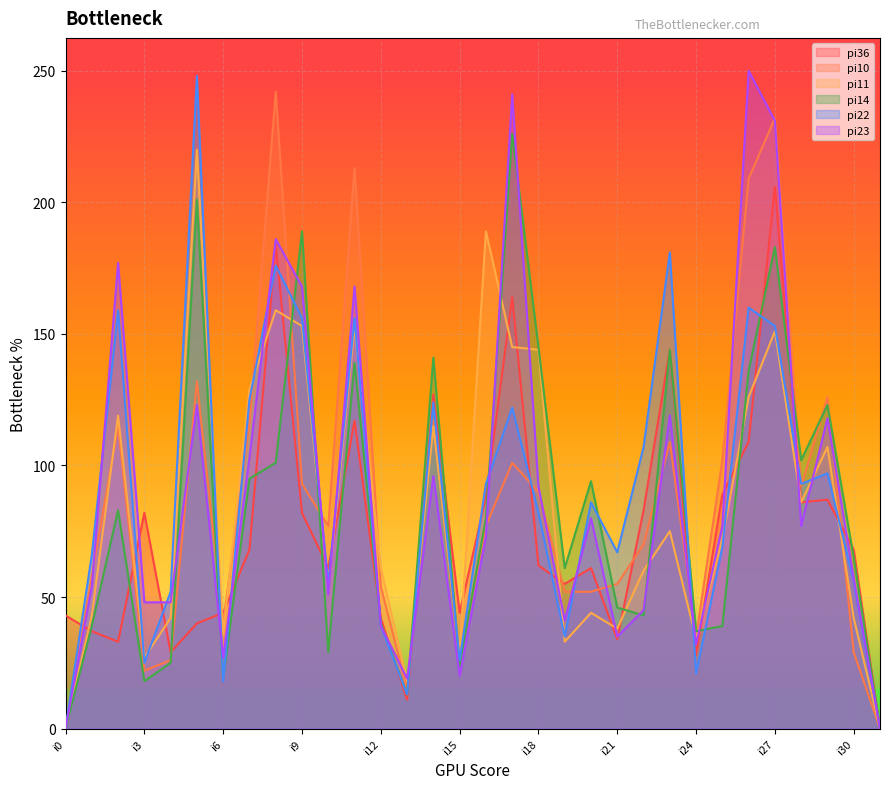

What is the average value of the pi10 series?

87